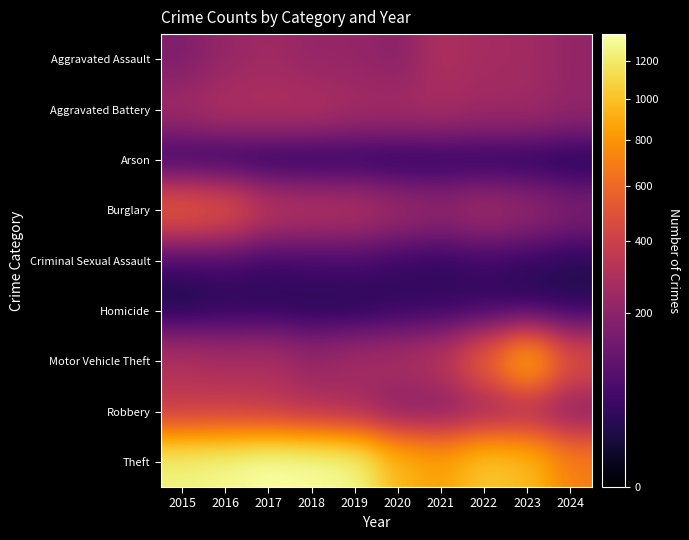

Between 2019 and 2024, which is larger?

2019